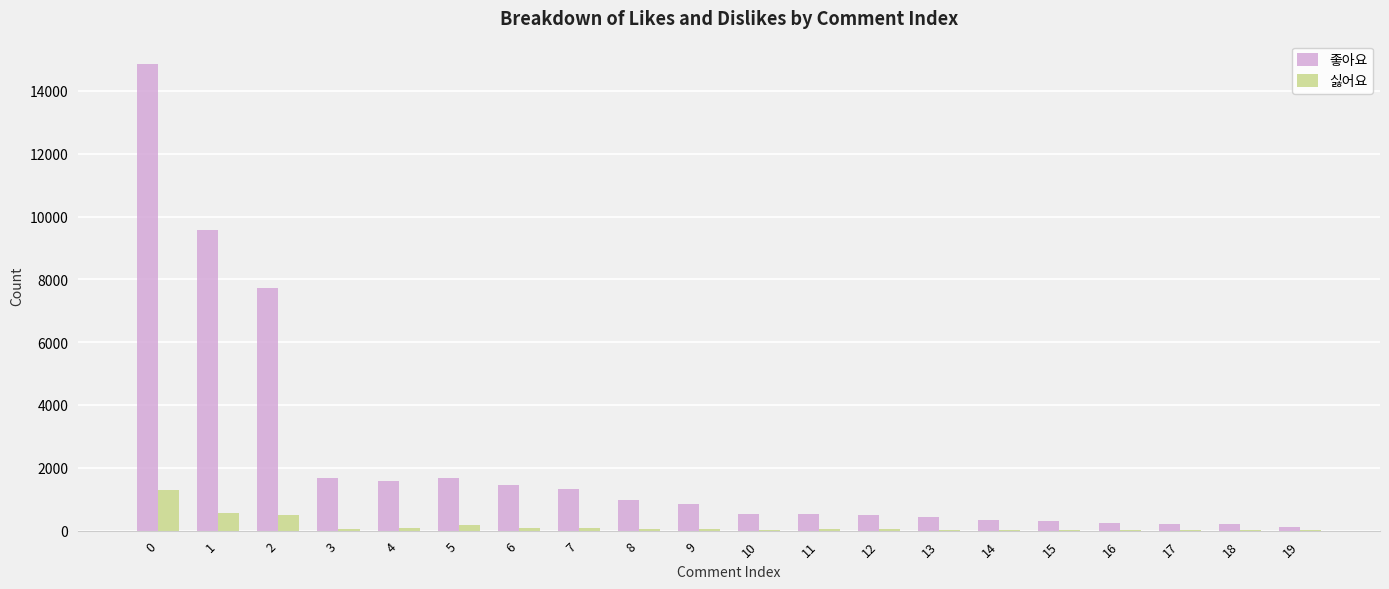

What is the sum of all 좋아요 values?

45076